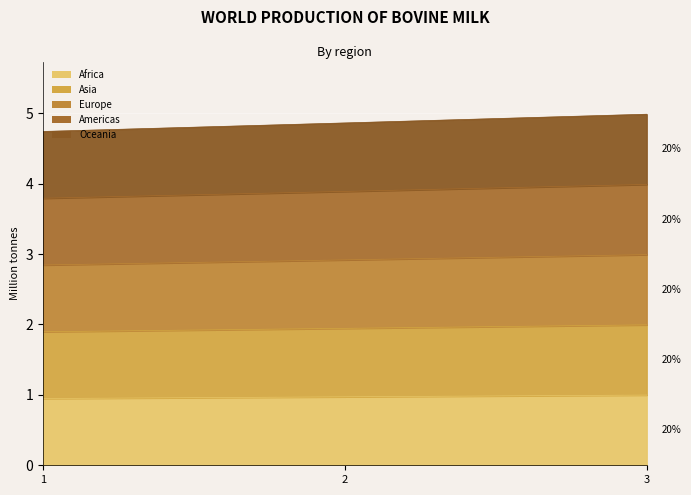

Reading right to left, list all the values displayed in this chart.

Africa: 1.0	1.0	0.9
Asia: 2.0	1.9	1.9
Europe: 3.0	2.9	2.8
Americas: 4.0	3.9	3.8
Oceania: 5.0	4.9	4.7